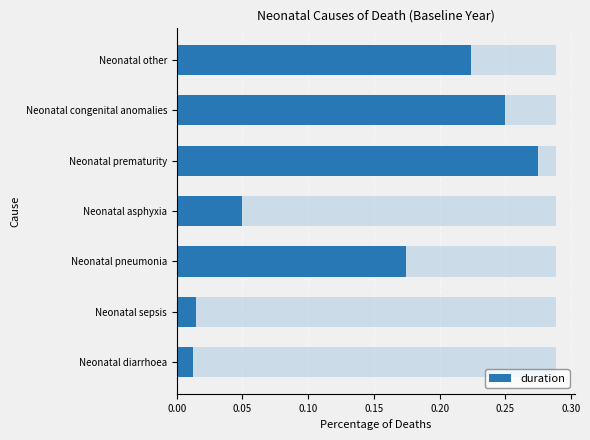

Which has a higher value, Neonatal diarrhoea or Neonatal sepsis?

Neonatal sepsis